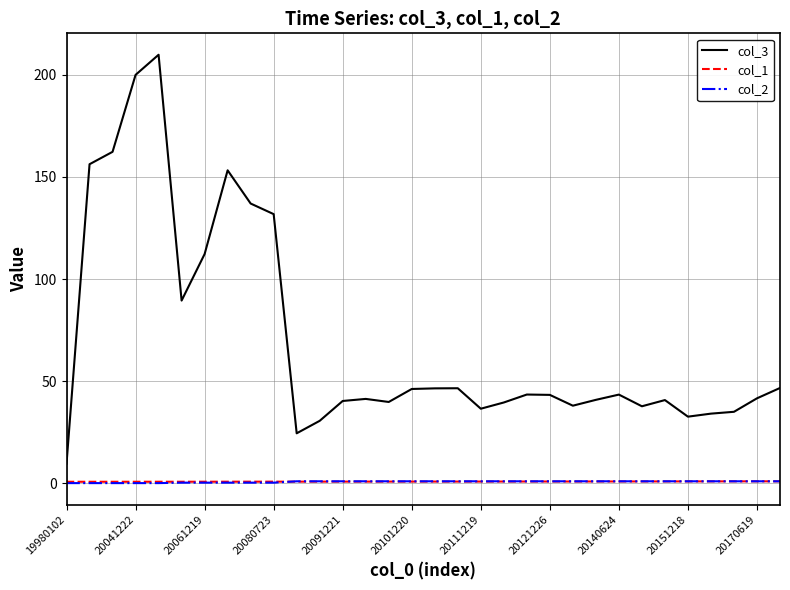

True or false: col_2 and col_3 cross at least once.

False